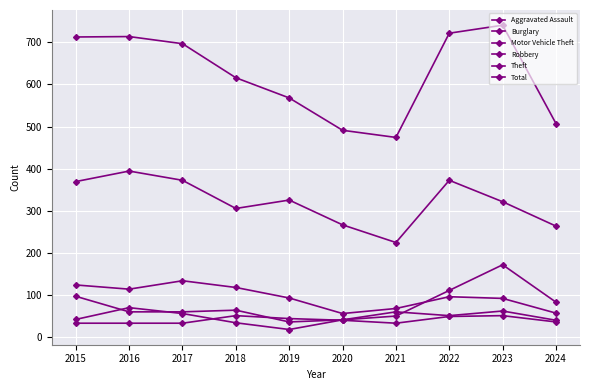

What is the sum of all Robbery values?

464